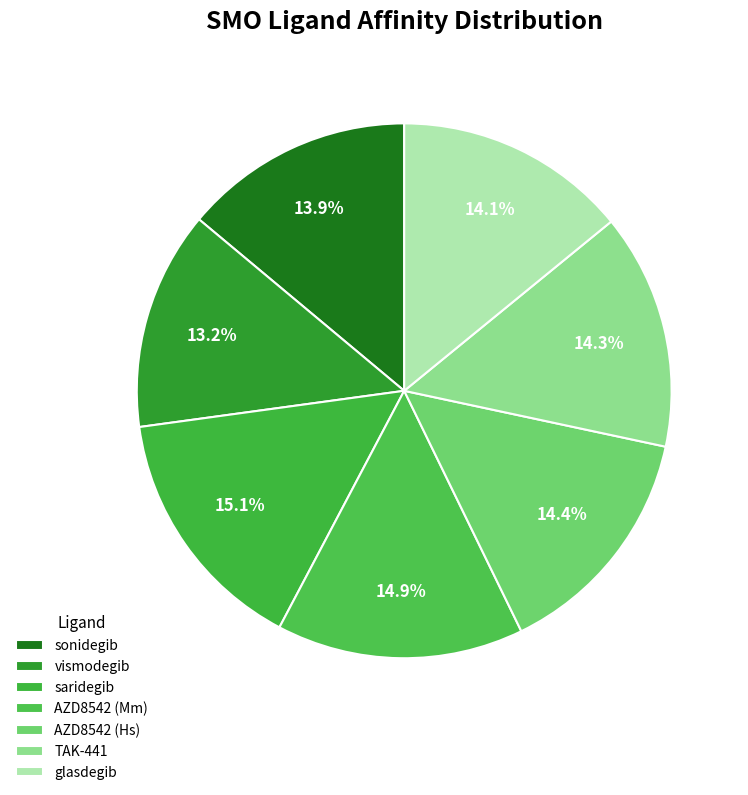

Does any single category account for the majority?

No